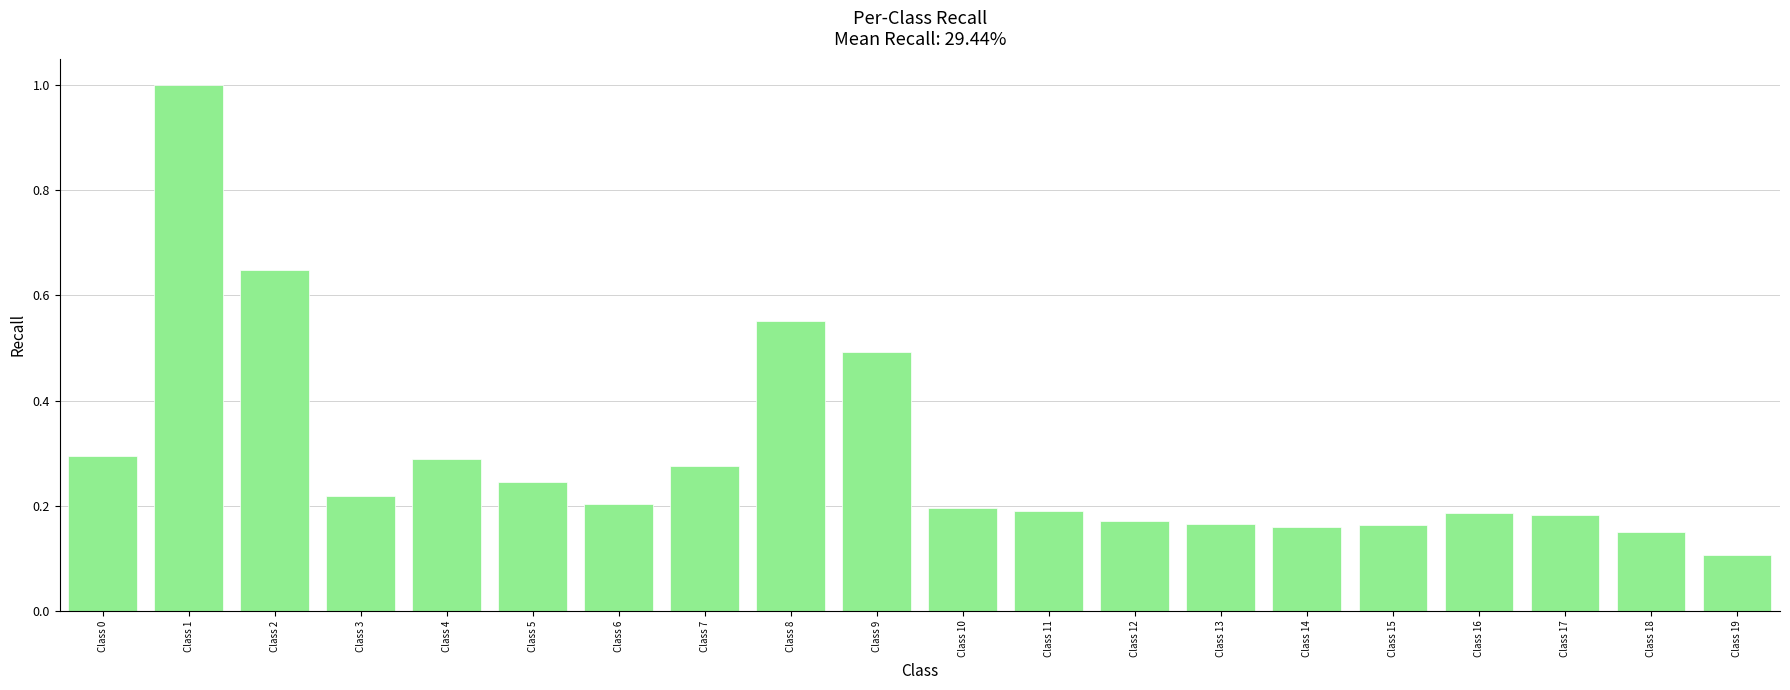

Which label corresponds to the smallest value in the chart?

Class 19